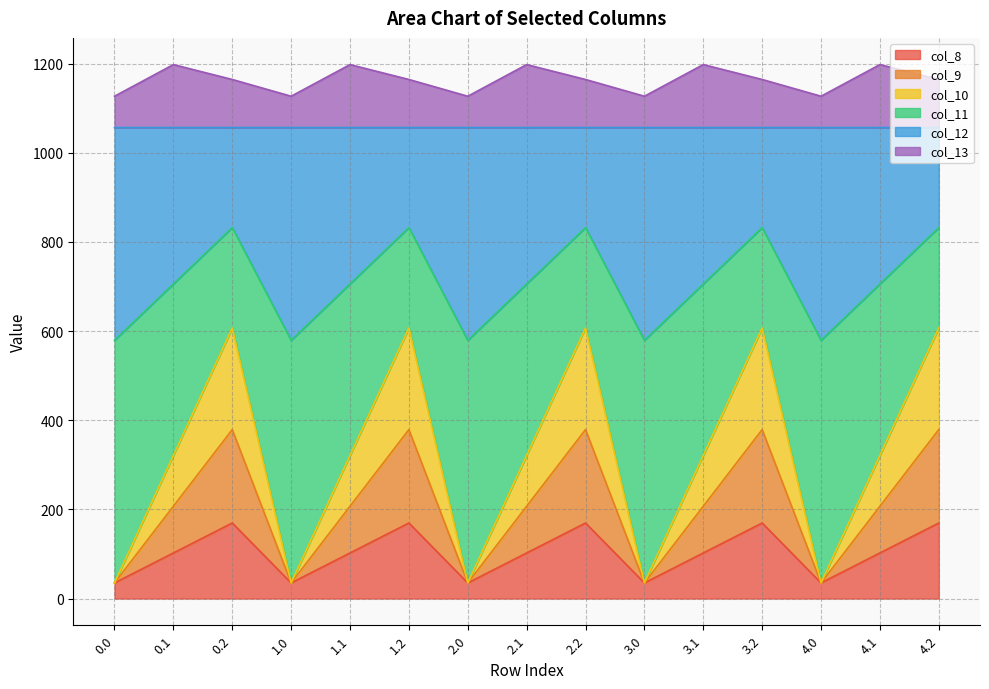

What is the spread (max minus min) of values at 3.0?

1091.8